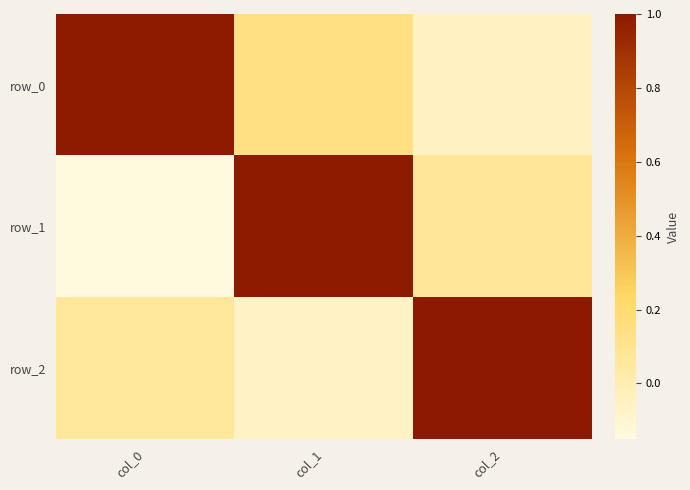

What is the sum of all row_1 values?

0.9